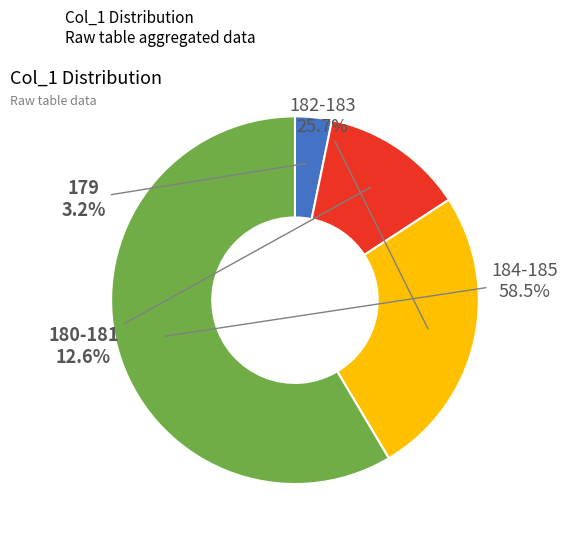

What is the smallest slice in the pie chart?

179